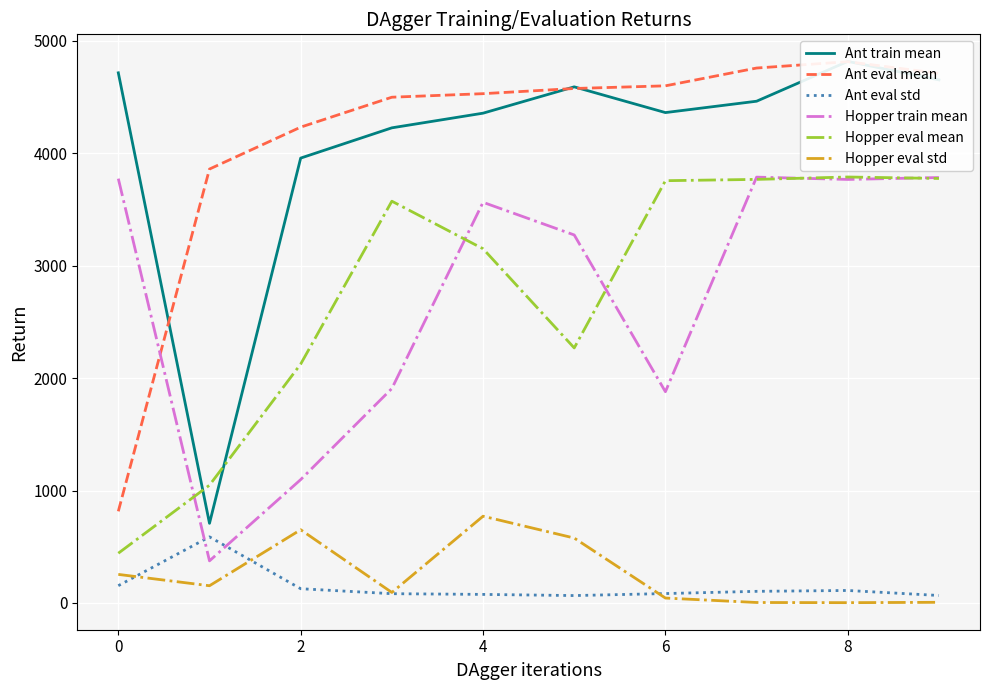

Which series has the widest spread of values?

Ant train mean